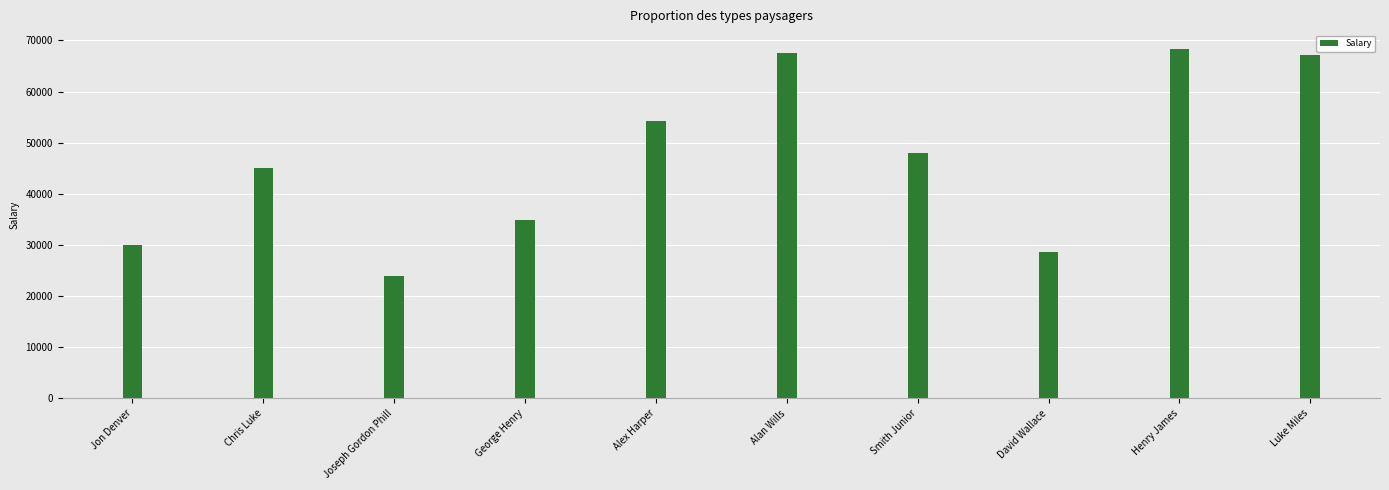

Reading left to right, list all the values displayed in this chart.

Jon Denver=30000	Chris Luke=45000	Joseph Gordon Phill=24000	George Henry=34900	Alex Harper=54300	Alan Wills=67500	Smith Junior=48000	David Wallace=28600	Henry James=68400	Luke Miles=67200